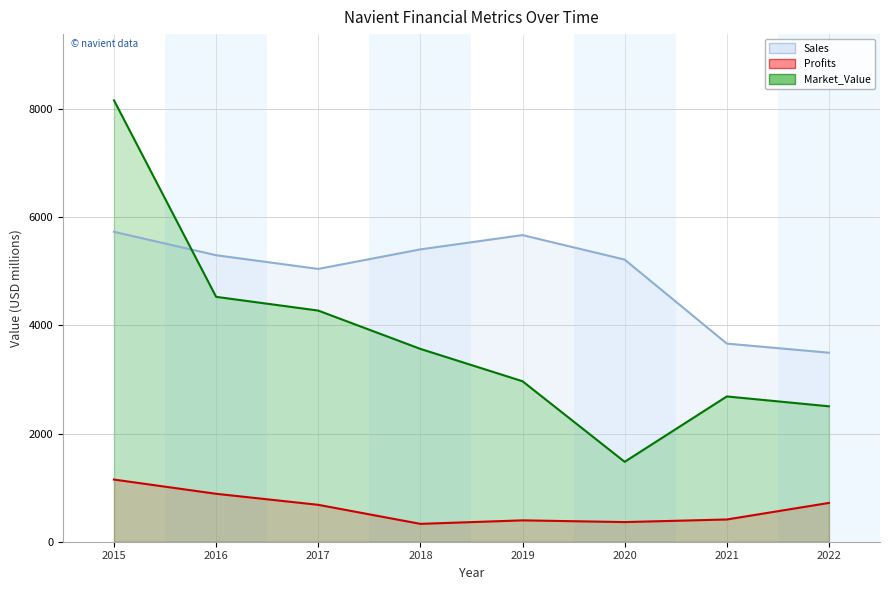

Reading left to right, what are all the values shown in this chart?

Sales: 5728	5295	5042	5403	5667	5214	3662	3493
Profits: 1149	886	682	330	395	363	411	717
Market_Value: 8158	4526	4272	3564	2966	1477	2685	2503